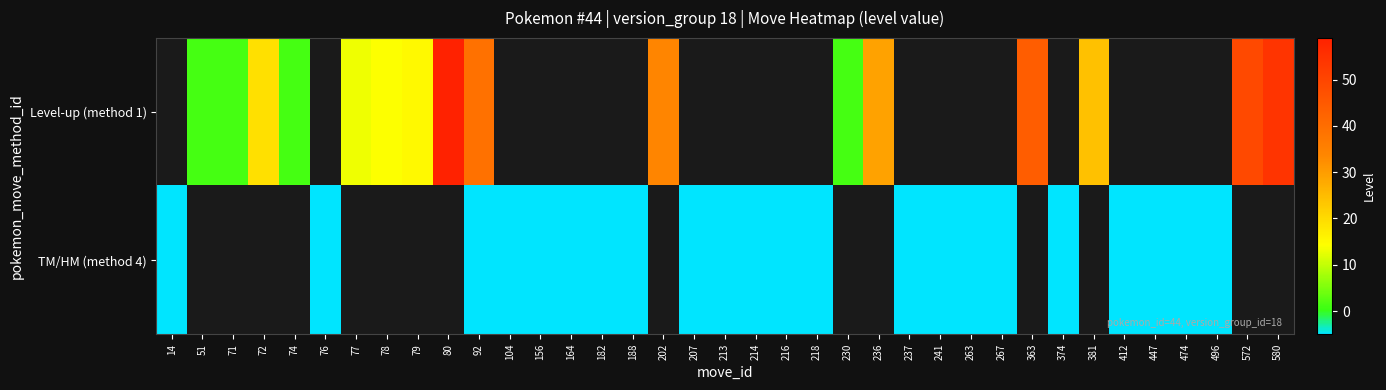

List the series in order of their overall mean, highest first.

Level-up (method 1), TM/HM (method 4)